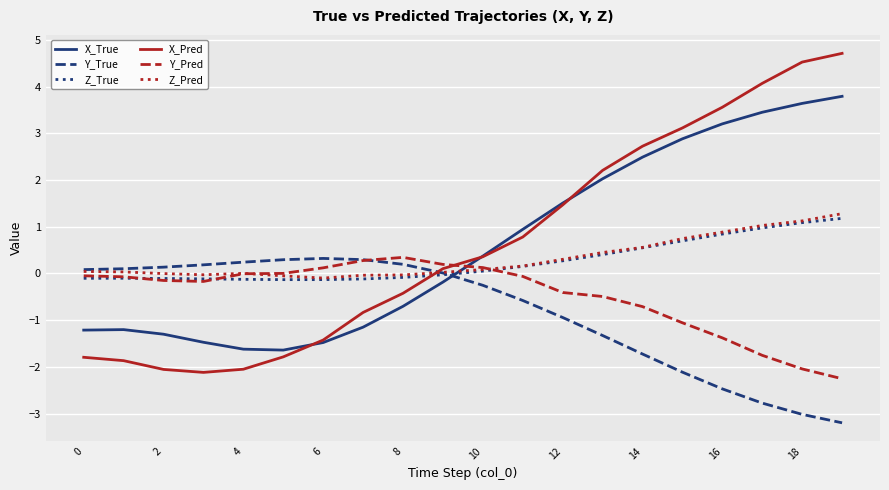

What is the difference between the maximum and minimum values in the Y_True series?

3.5